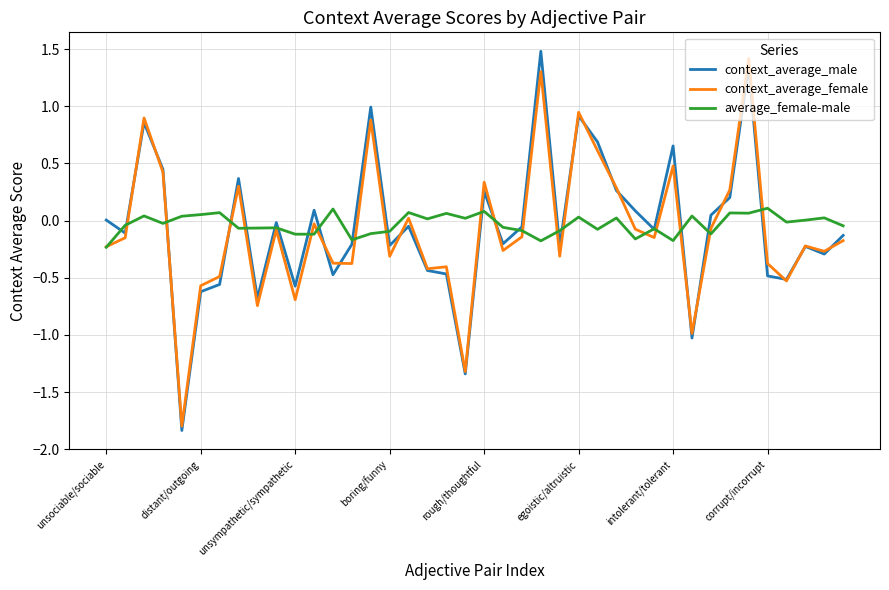

List the series in order of their peak value, highest first.

context_average_male, context_average_female, average_female-male